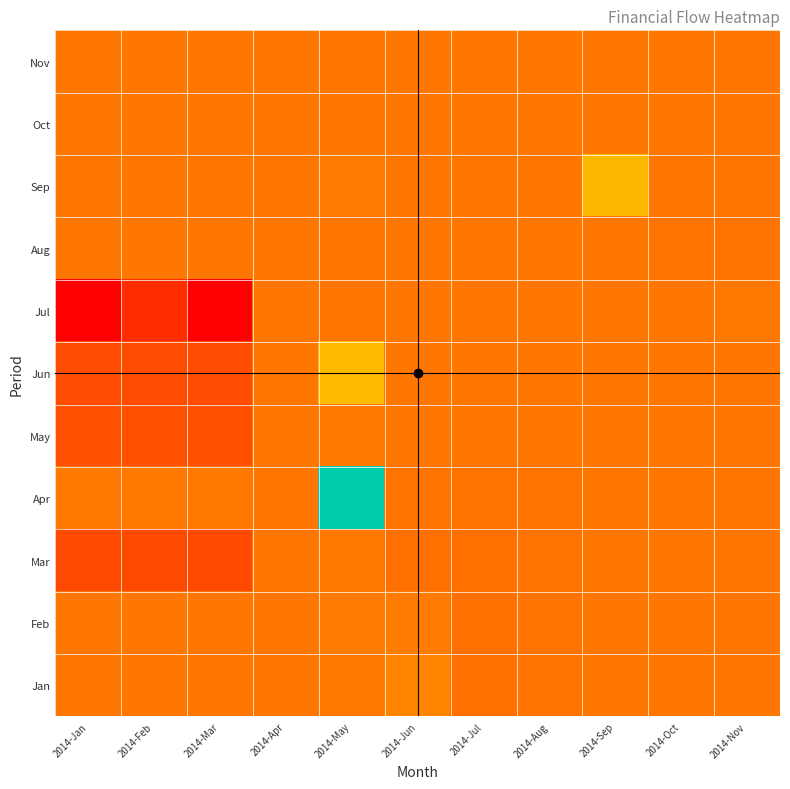

Rank the categories by Feb value from lowest to highest.

2014-Jul, 2014-Aug, 2014-Jan, 2014-Feb, 2014-Sep, 2014-Oct, 2014-Nov, 2014-Mar, 2014-Apr, 2014-May, 2014-Jun